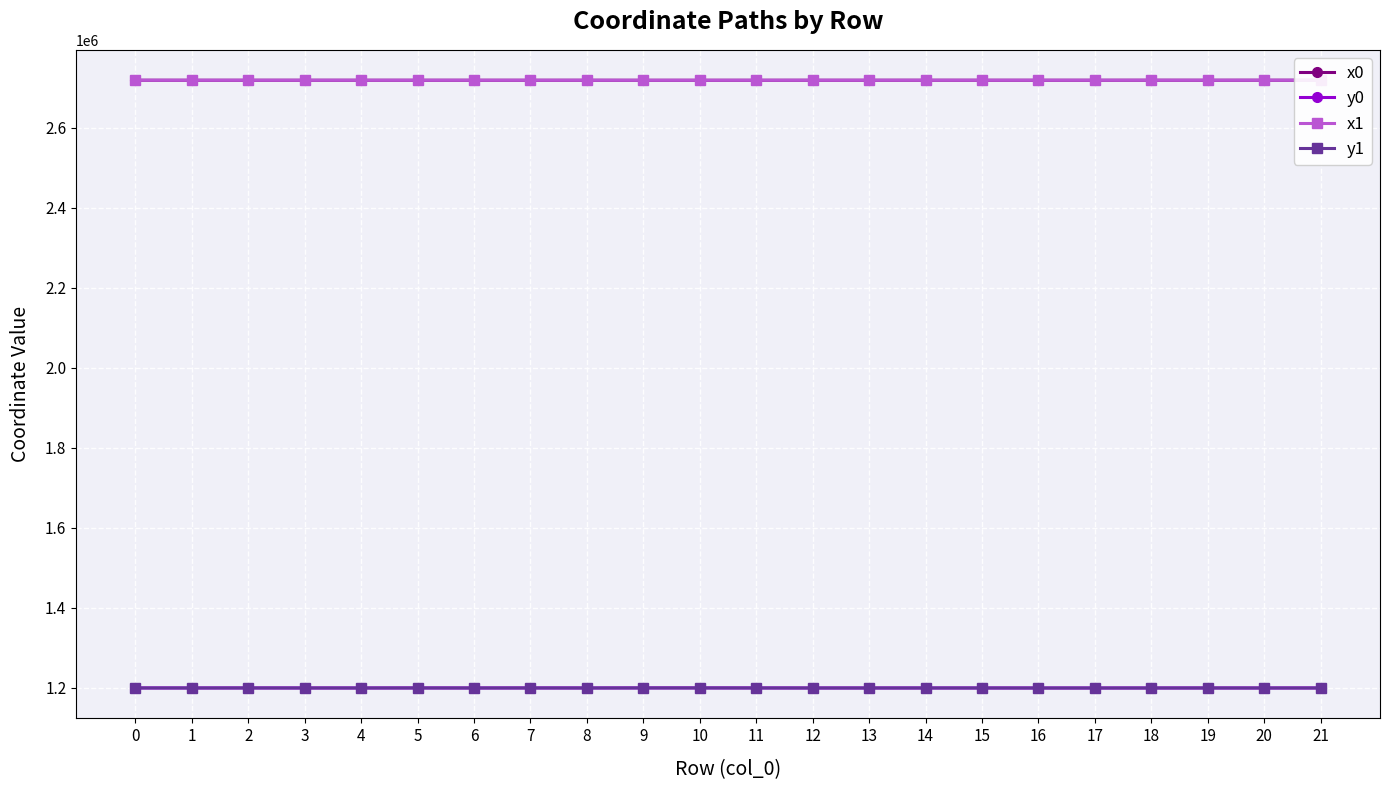

The value of y0 at 20 is 1199886.6. True or false?

True